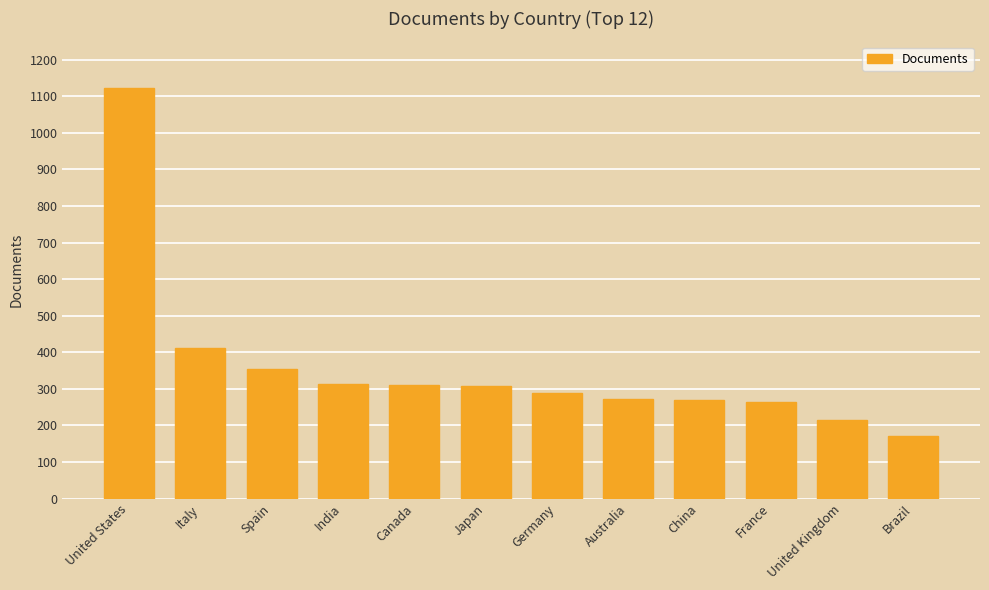

What is the value of the 2nd bar from the left?

411